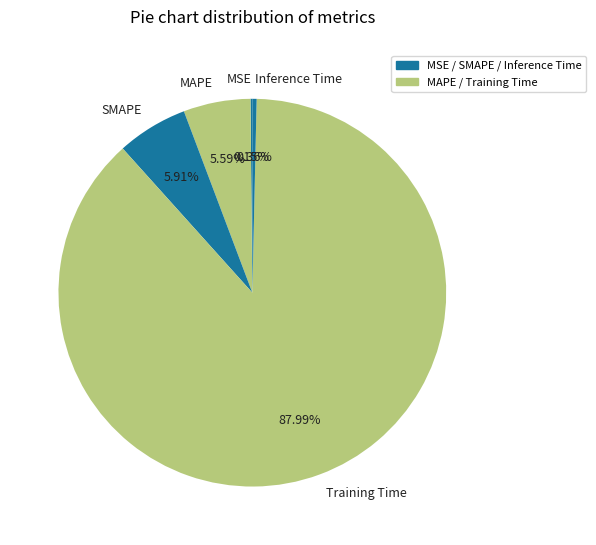

Which slice is the largest?

Training Time